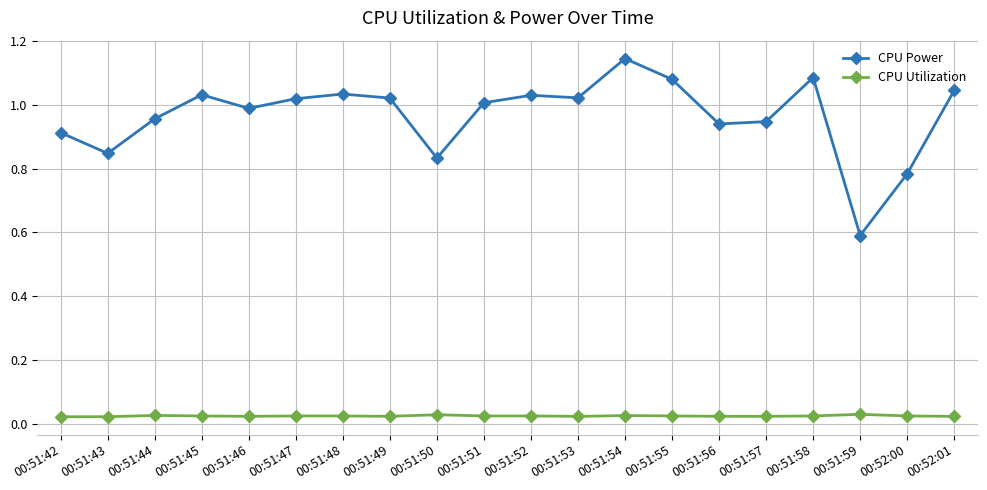

At which label does CPU Power reach its peak?

00:51:54